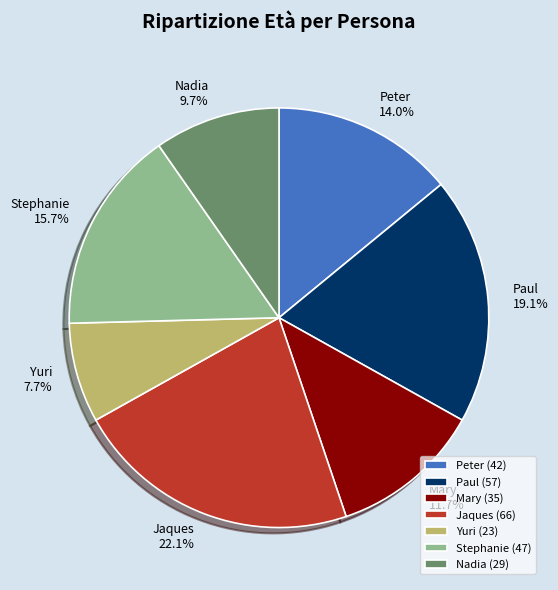

Is there any slice that represents more than half of the pie?

No